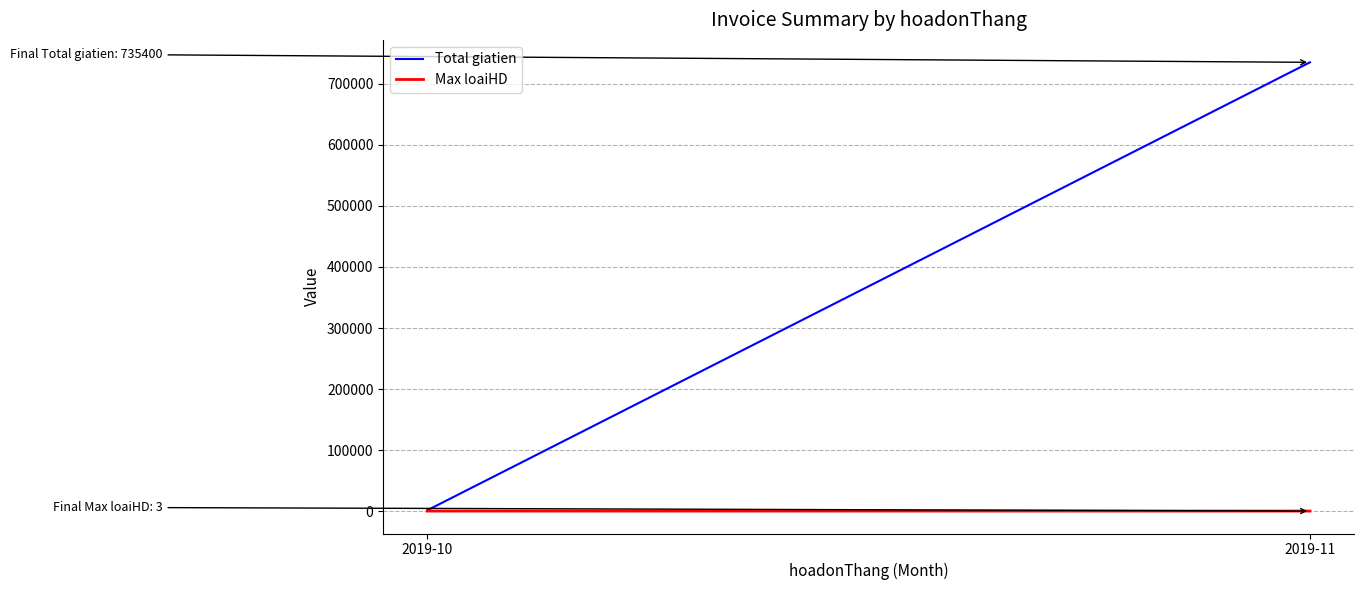

The Total giatien series shows 2082 at 2019-10. True or false?

False